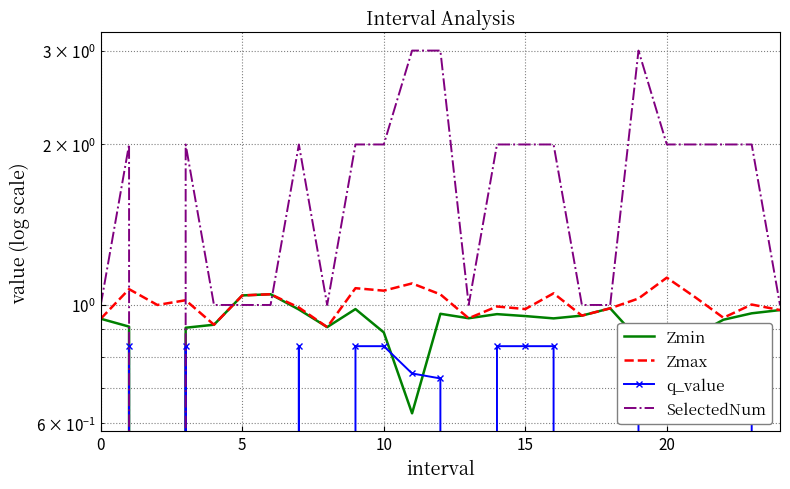

How many distinct data groups are displayed?

4